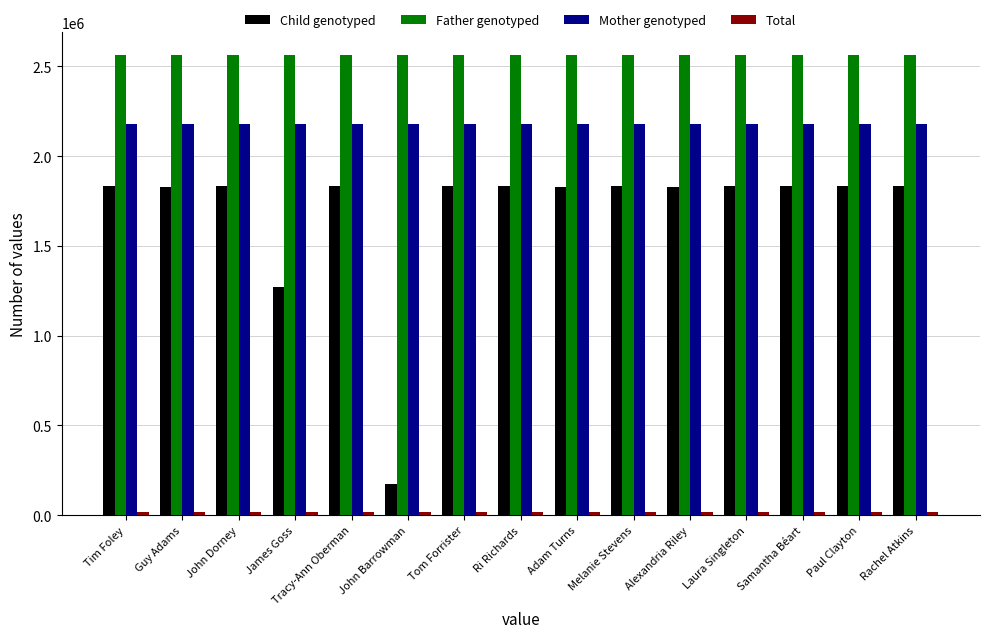

What is the greatest value displayed?

2564275